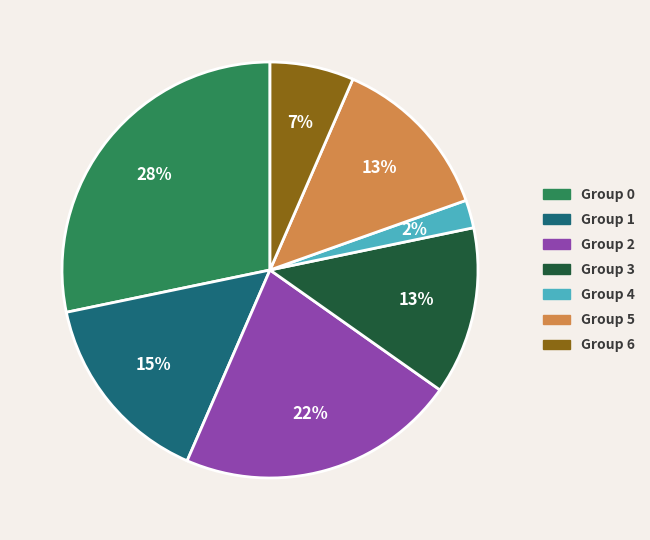

To the nearest percent, what is the average slice percentage?

14%